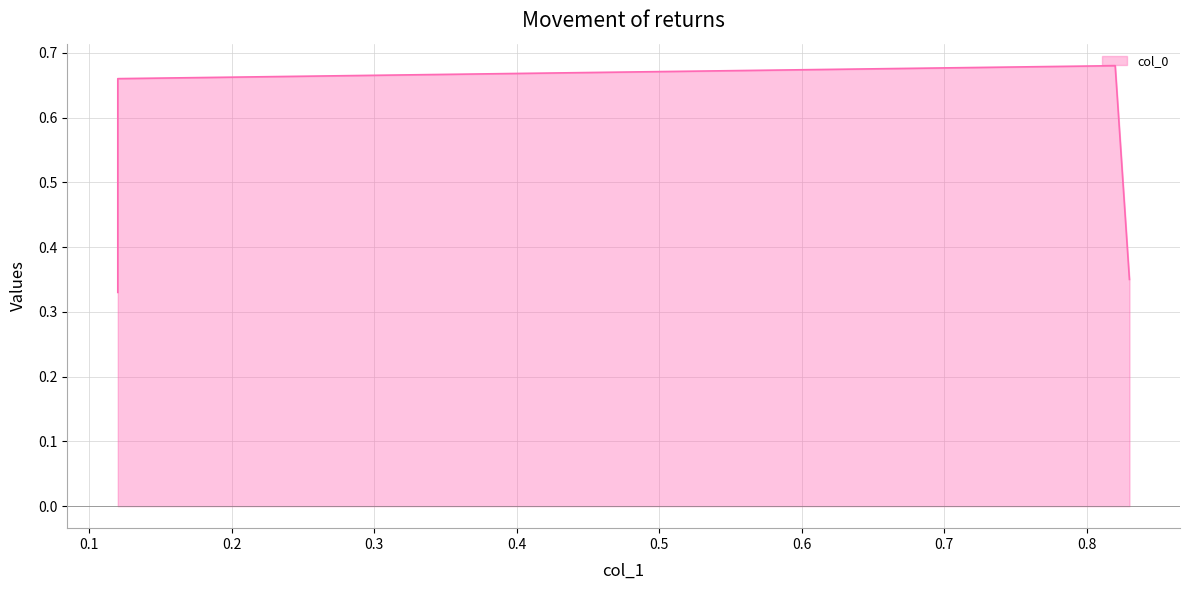

What is the value of the 3rd point from the left?

0.7